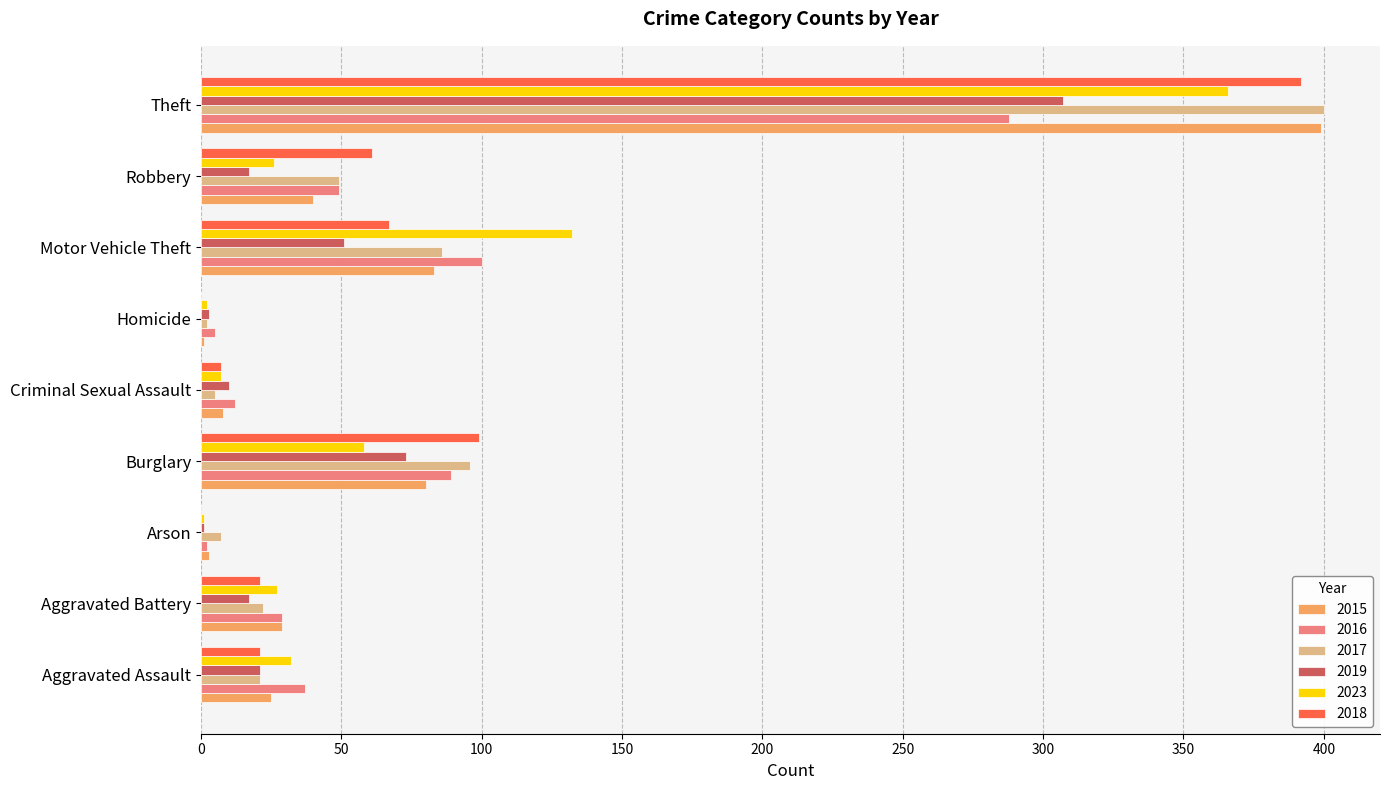

At which category does the chart reach its peak across all series?

Theft